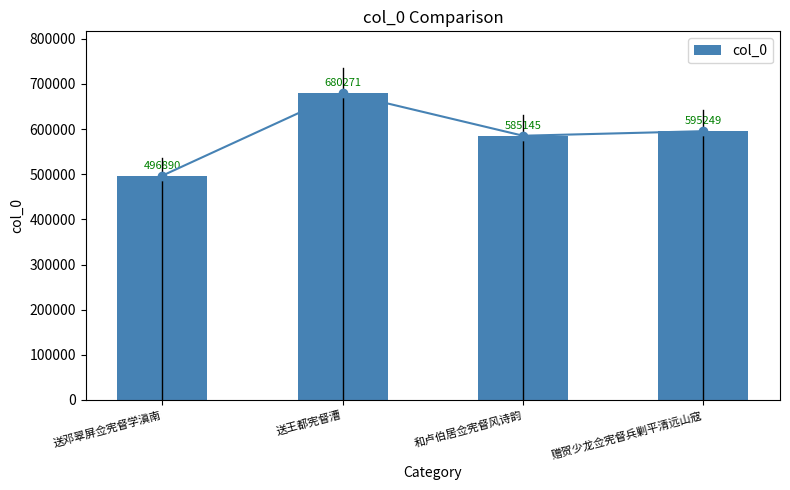

Read the value at 送王都宪督漕, to the nearest 50.

680250